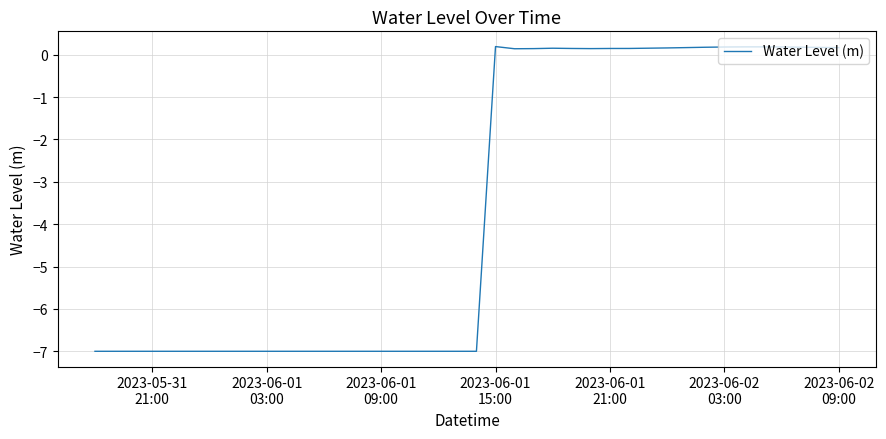

What is the average value?

-3.6